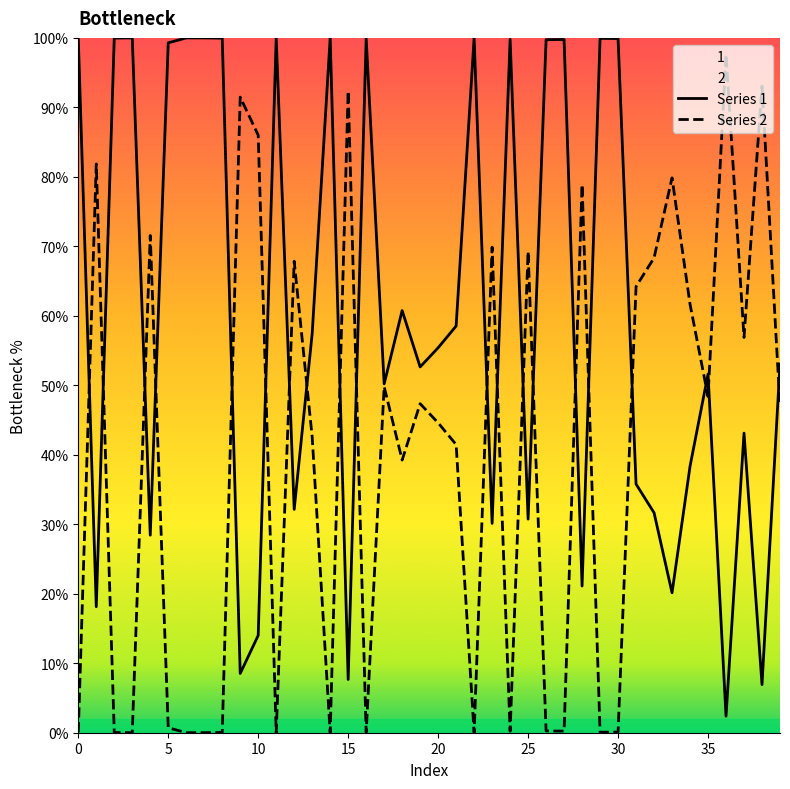

Which series has the largest total across all categories?

Series 1